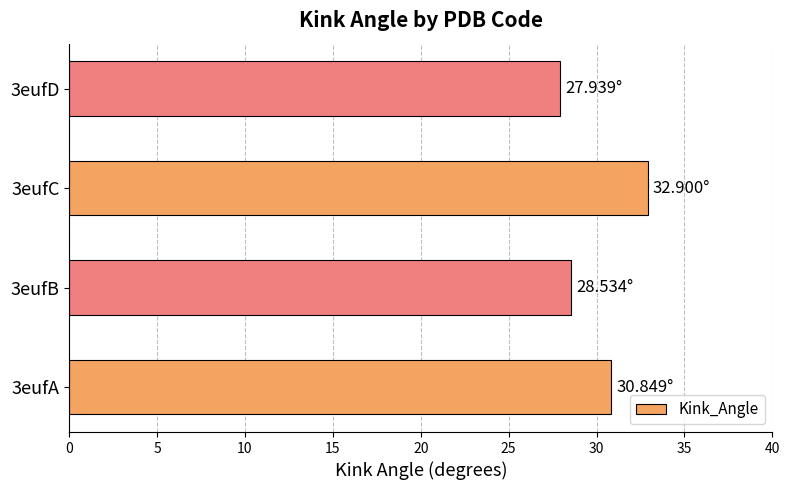

What is the difference between the second highest and minimum values?

2.9